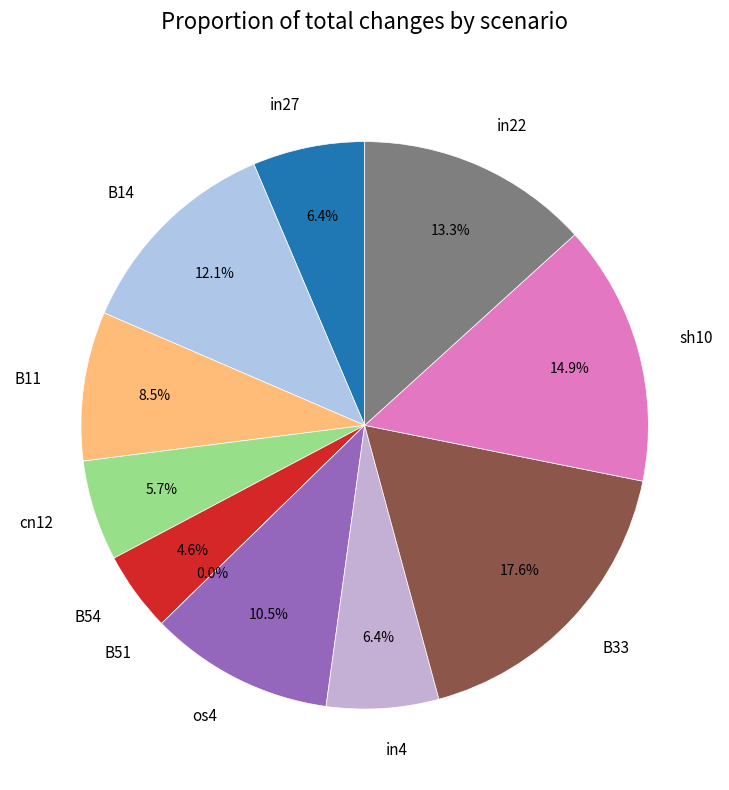

To the nearest percent, what is the combined percentage of B14 and in22?

25%